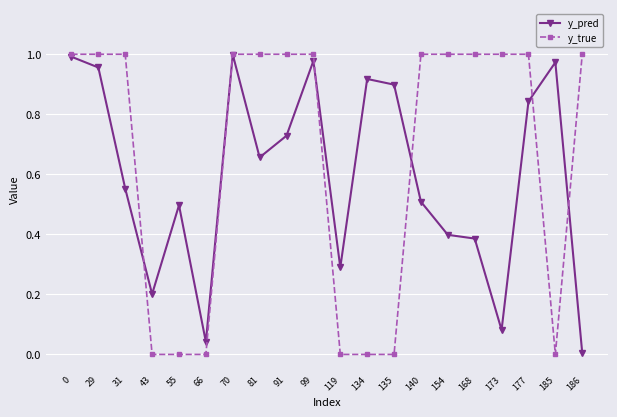

What are all the series names shown in the legend?

y_pred, y_true